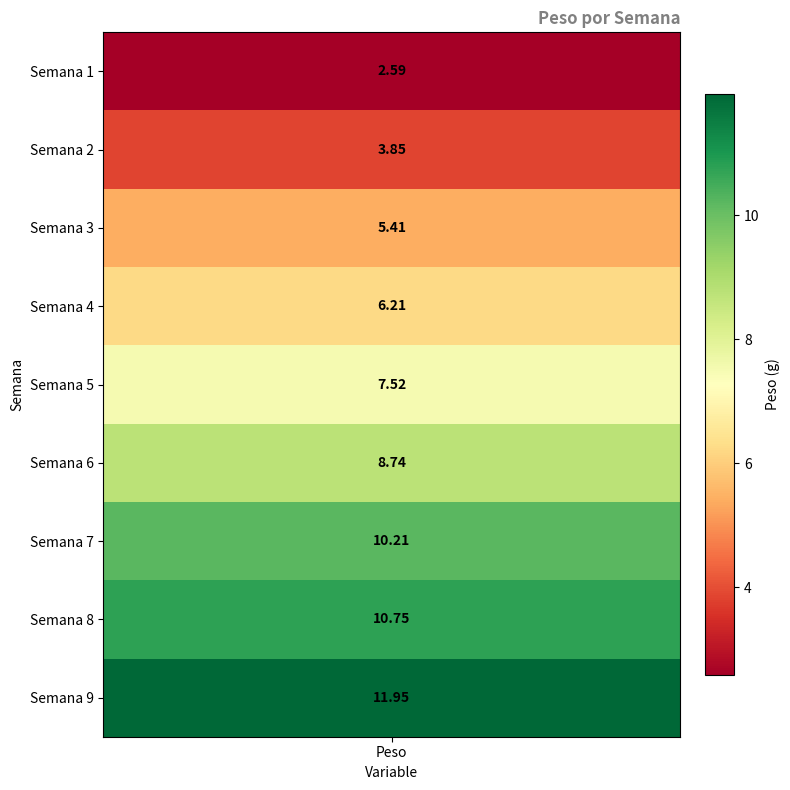

Which has a higher value, 3 or 2?

3